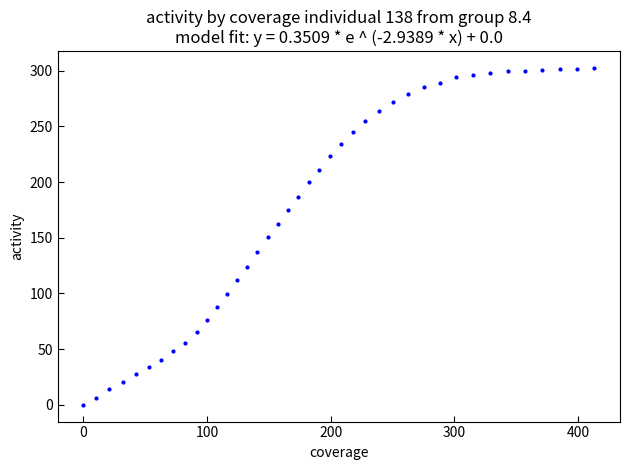

What is the range of Y values (max minus min)?

302.4